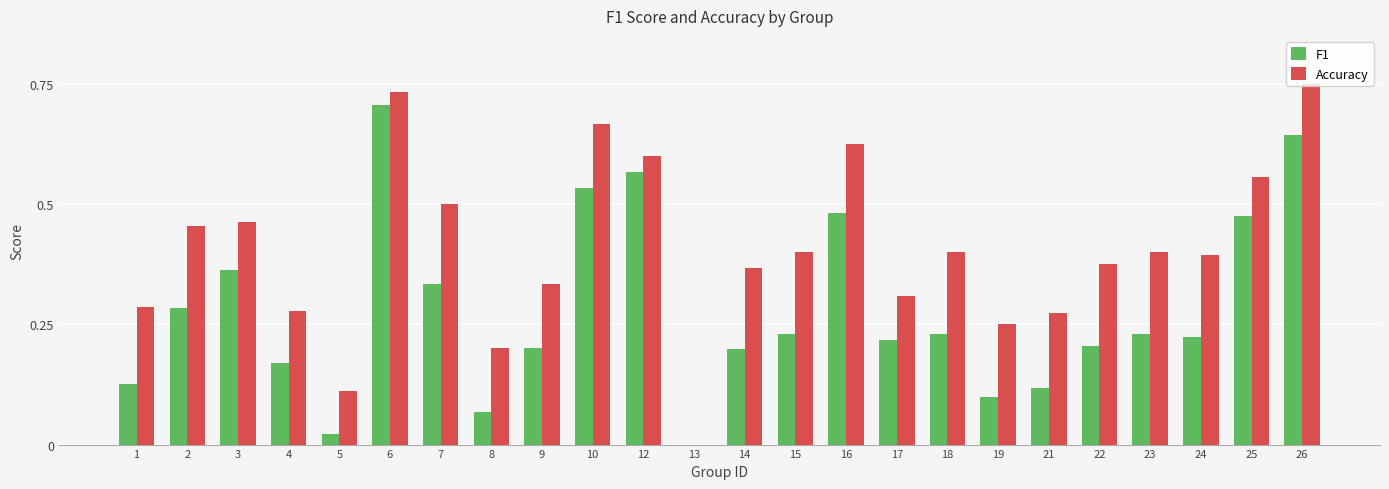

At which category is the sum across all series the highest?

6